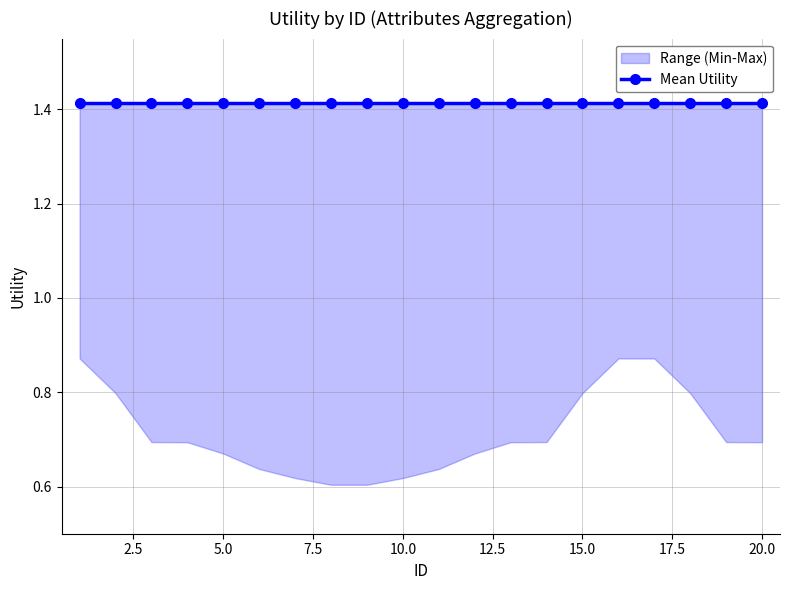

At which category is the sum across all series the highest?

1